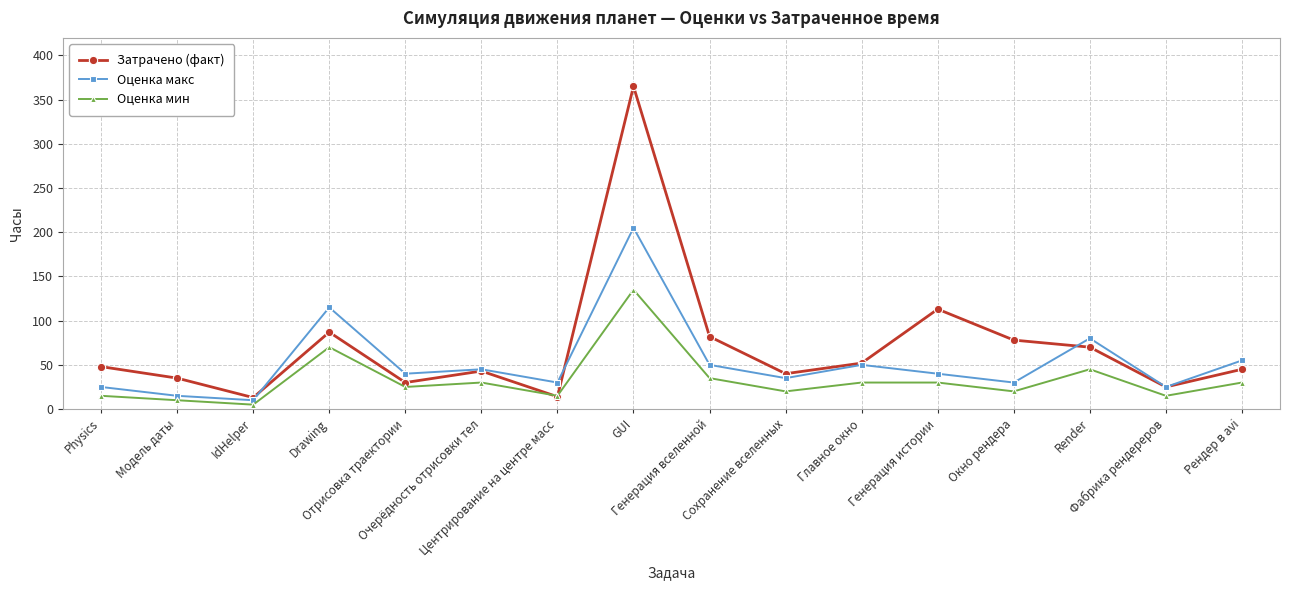

Which series has the largest range (max minus min)?

Затрачено (факт)